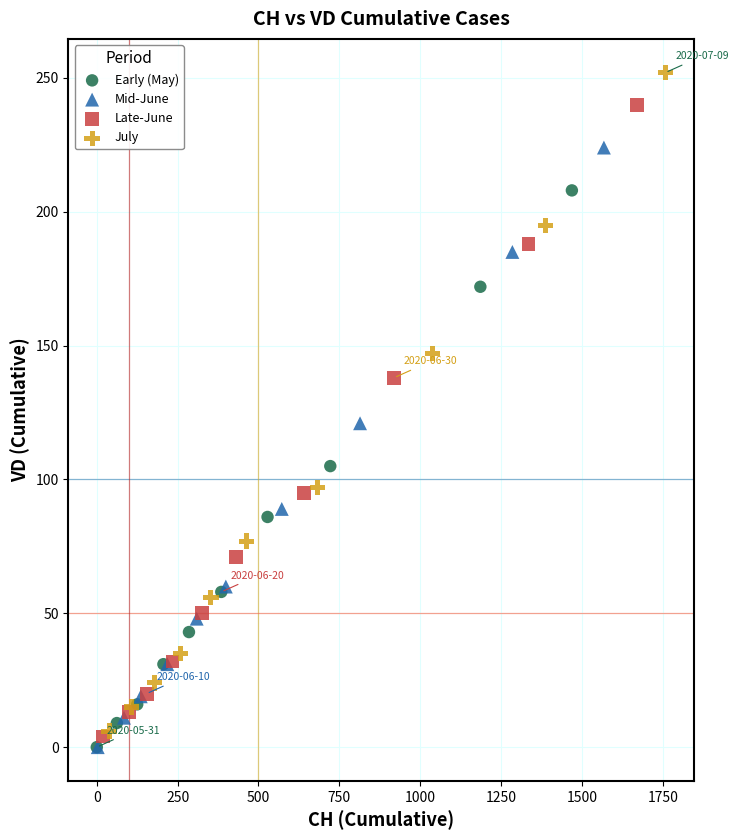

What are all the series names shown in the legend?

Early (May), Mid-June, Late-June, July